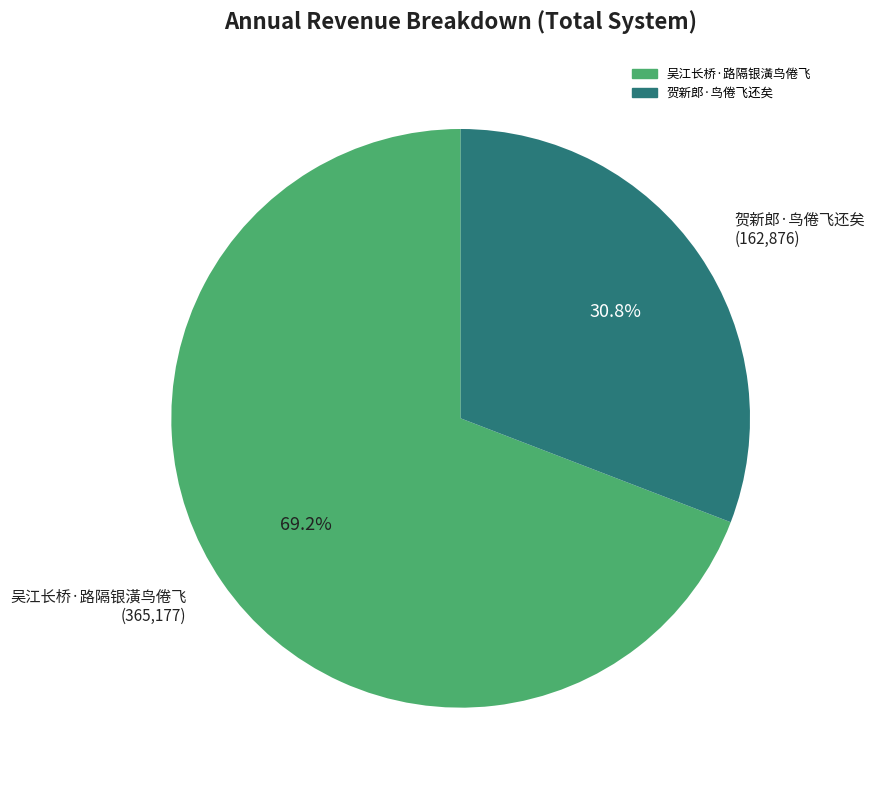

Does any single category account for the majority?

Yes